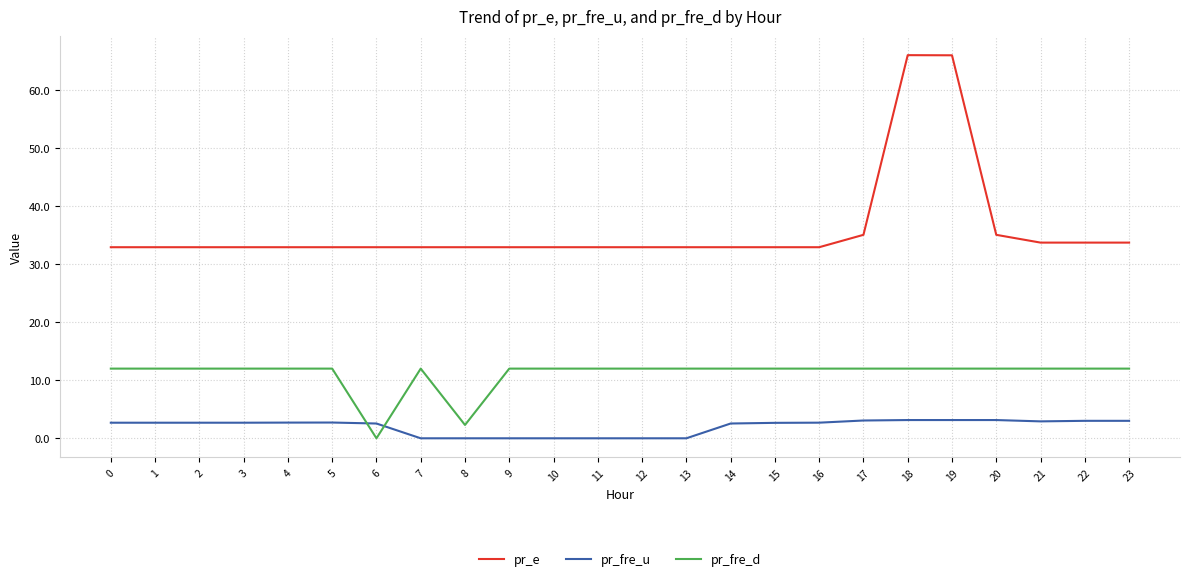

Is the value of pr_fre_d at 2 greater than the value of pr_e at 8?

No